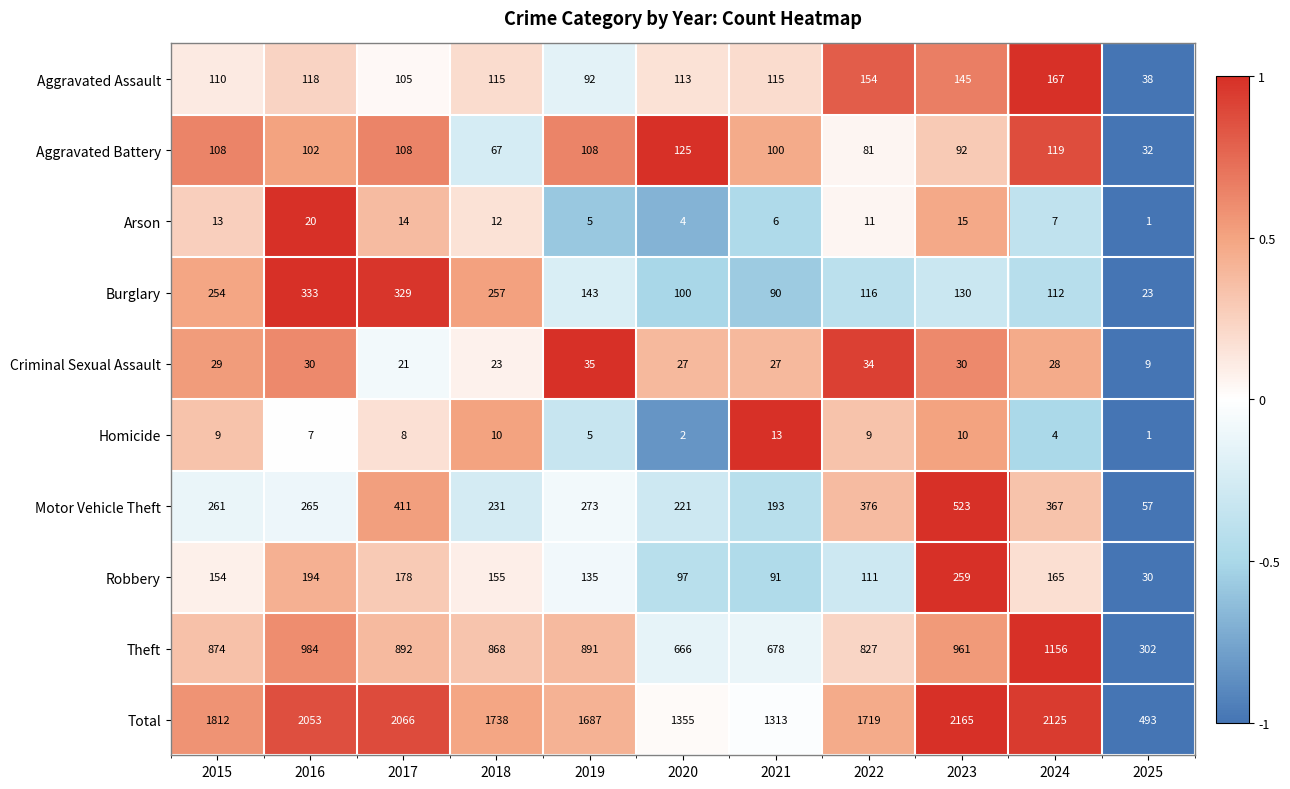

Where does the Criminal Sexual Assault series first go above 28?

2015